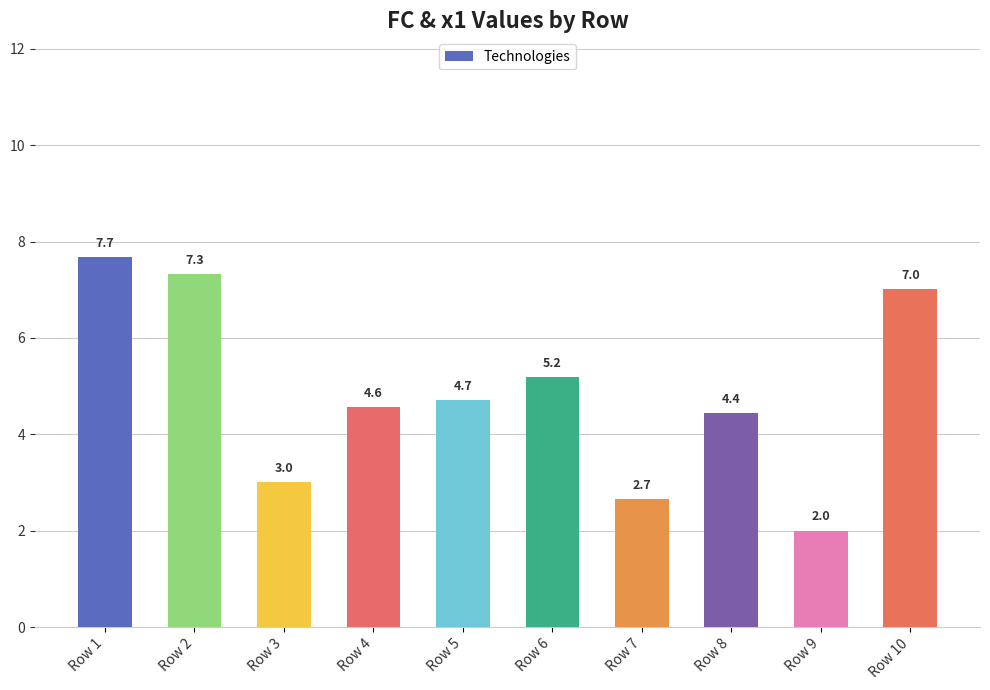

How many bars are there in total?

10